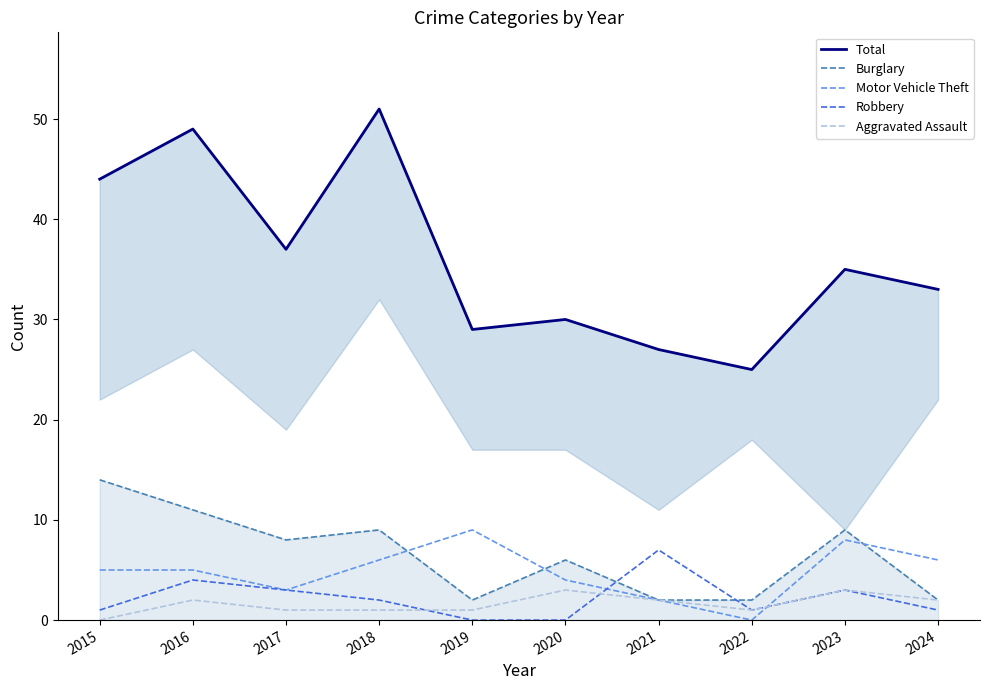

Rank the categories by Aggravated Assault value from lowest to highest.

2015, 2017, 2018, 2019, 2022, 2016, 2021, 2024, 2020, 2023